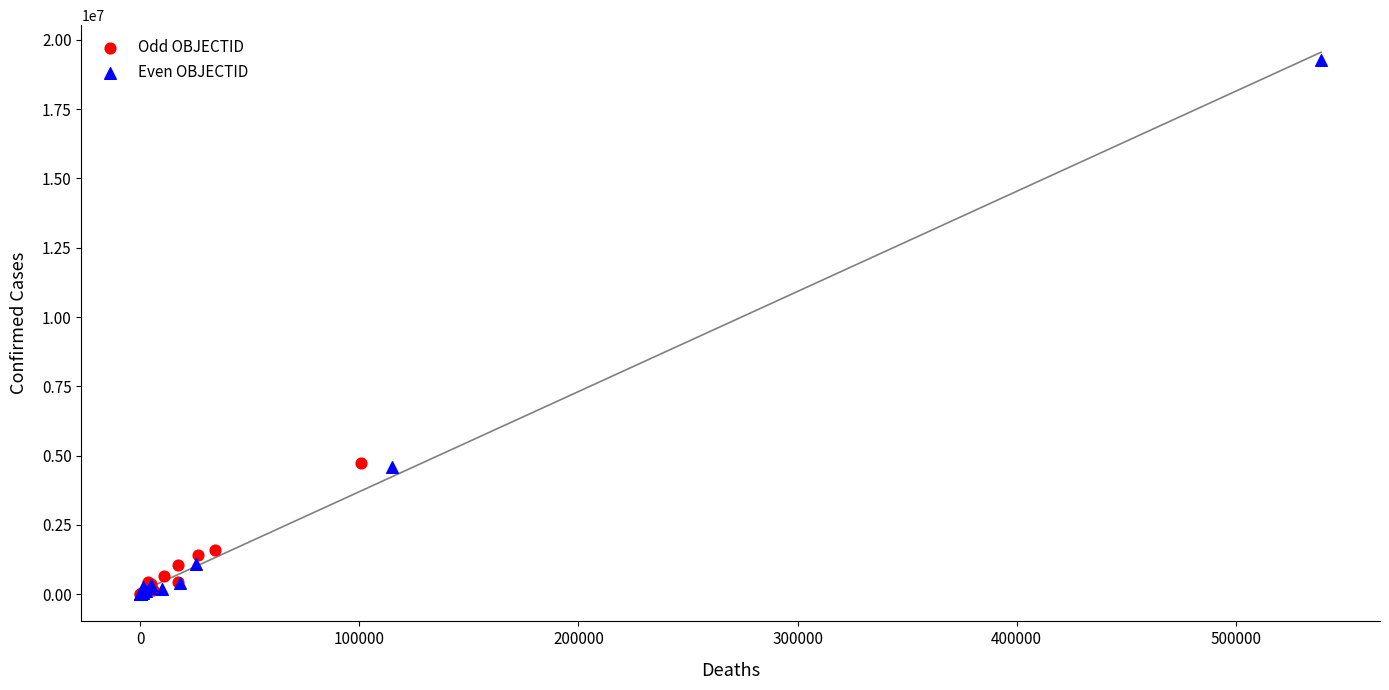

Which series has the largest Y range (max minus min)?

Even OBJECTID